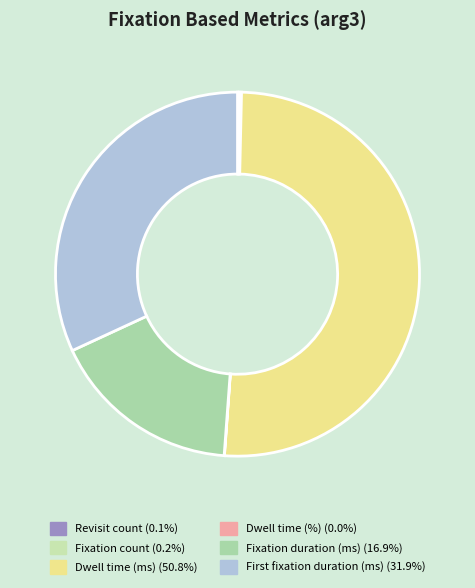

Which slice is the largest?

Dwell time (ms)